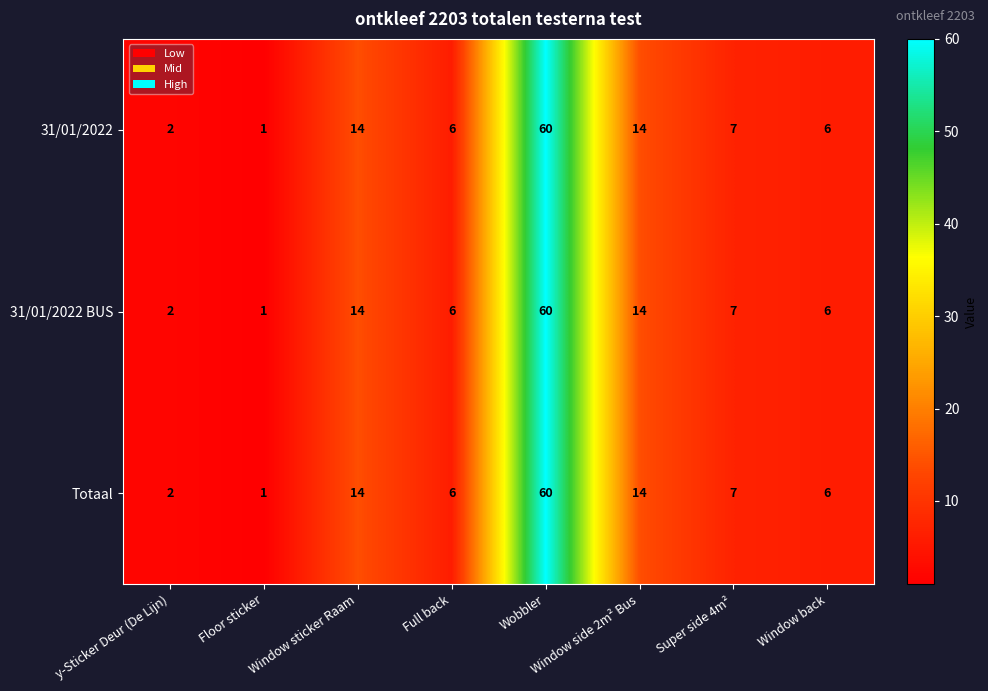

What is the average value of the 31/01/2022 series?

14